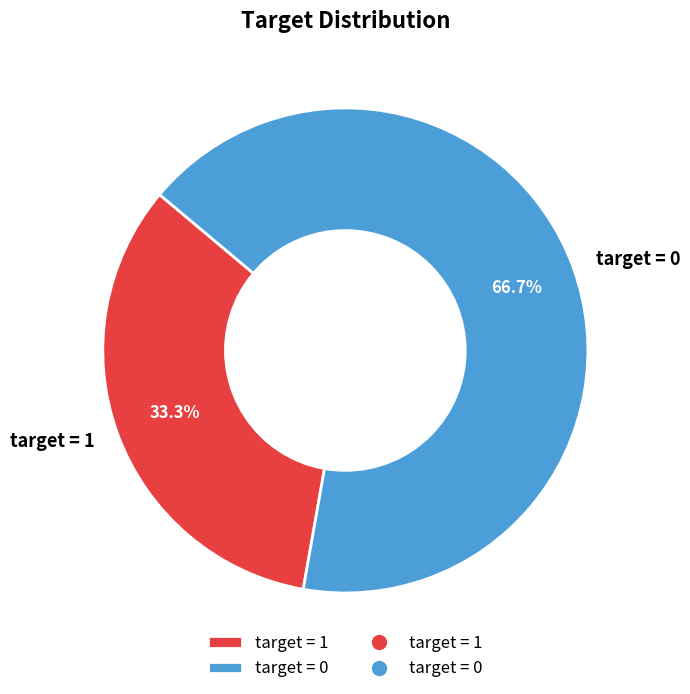

What percentage is the target = 1 slice, to the nearest percent?

33%